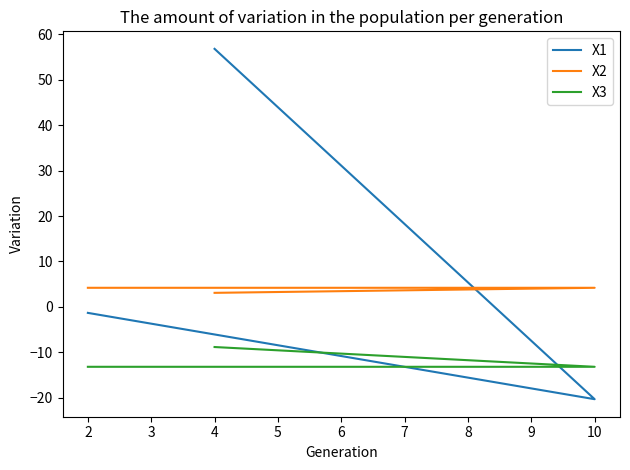

What is the value of the X2 point at the 1st from the left?

4.2